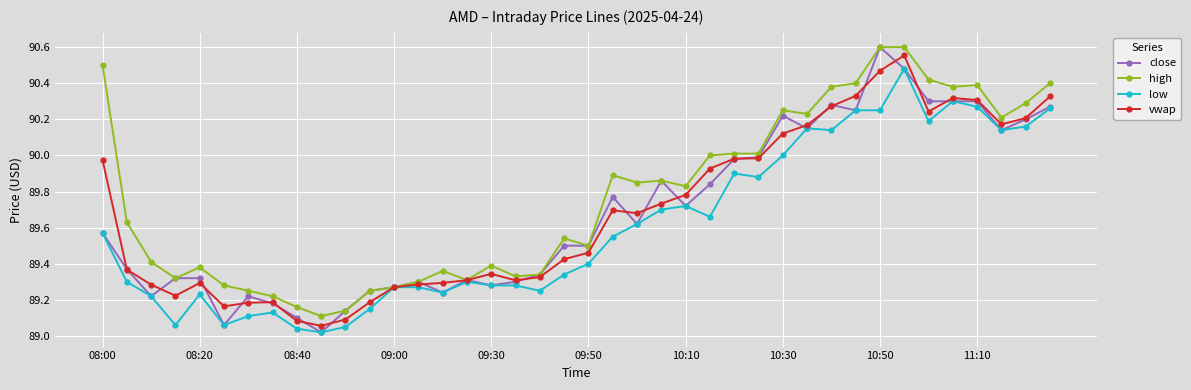

Which series has the largest total across all categories?

high